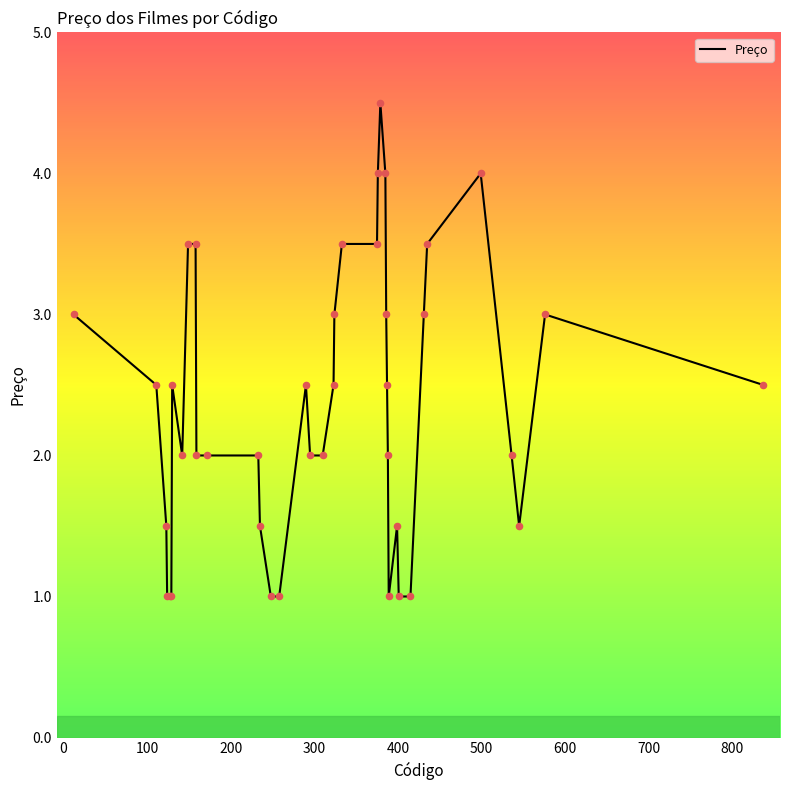

What is the minimum value shown in the chart?

1.0